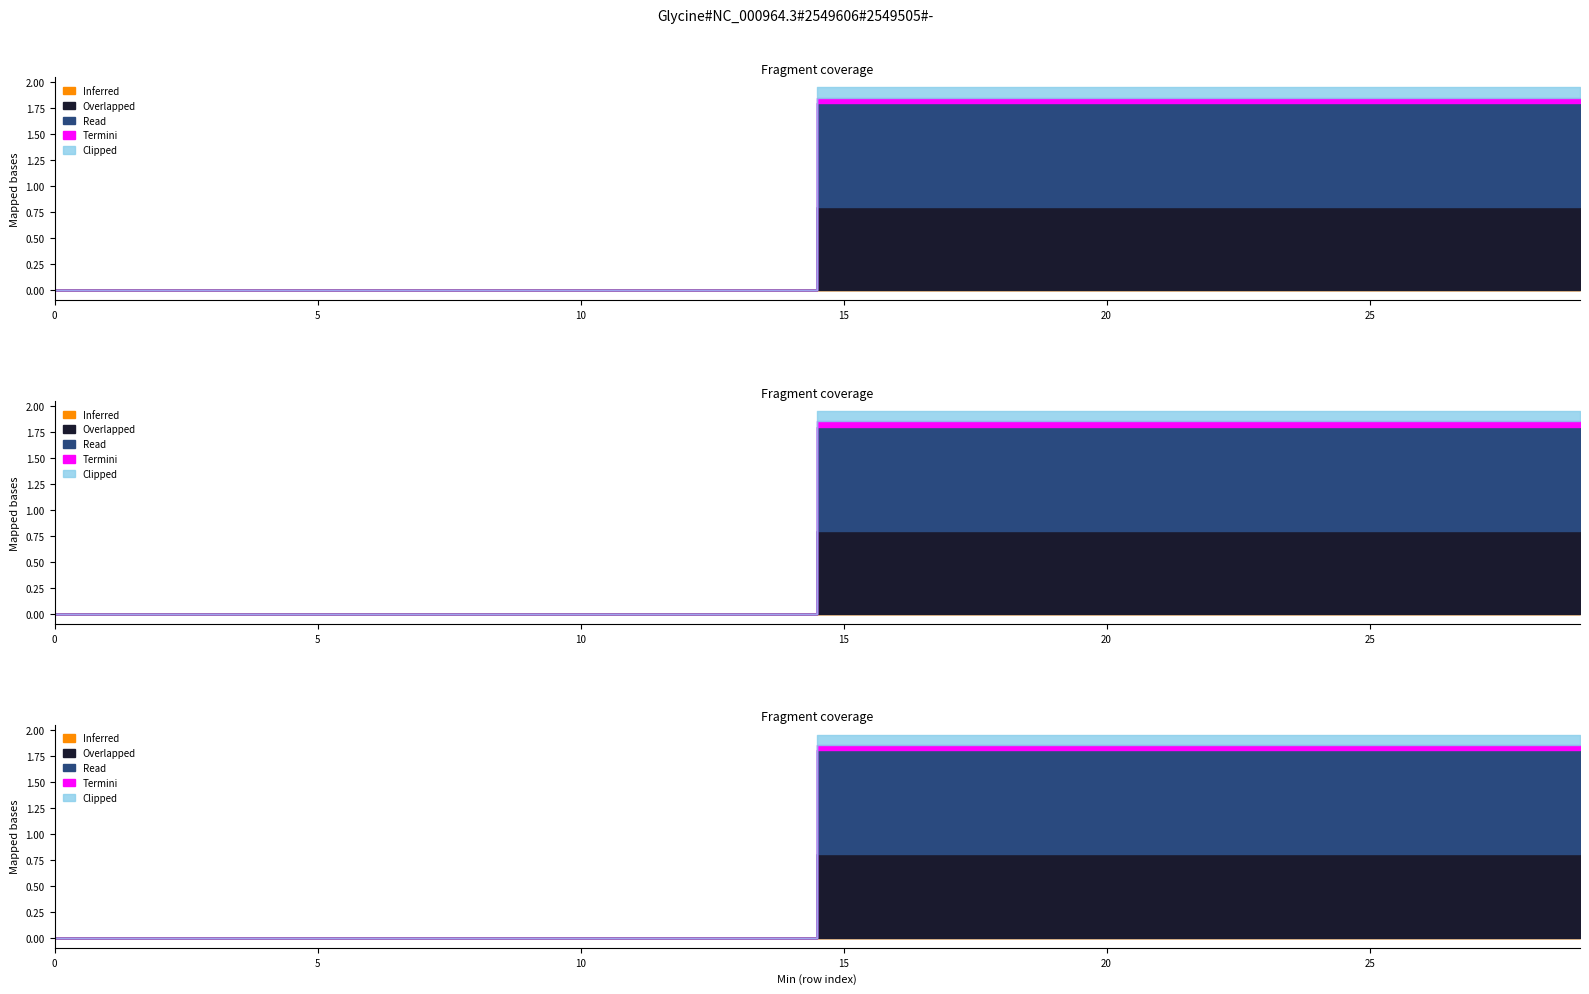

Is it true that Overlapped equals 0 at 0?

True